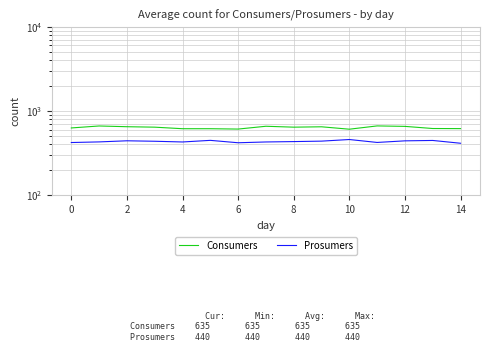

How many data points in Prosumers are less than 431?

7